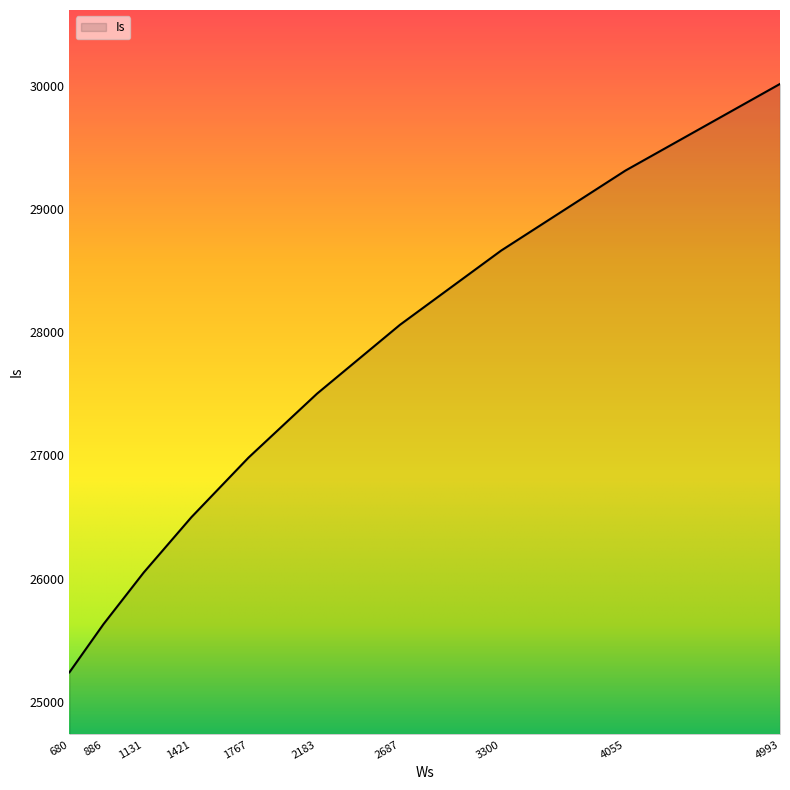

What is the greatest value displayed?

30016.8